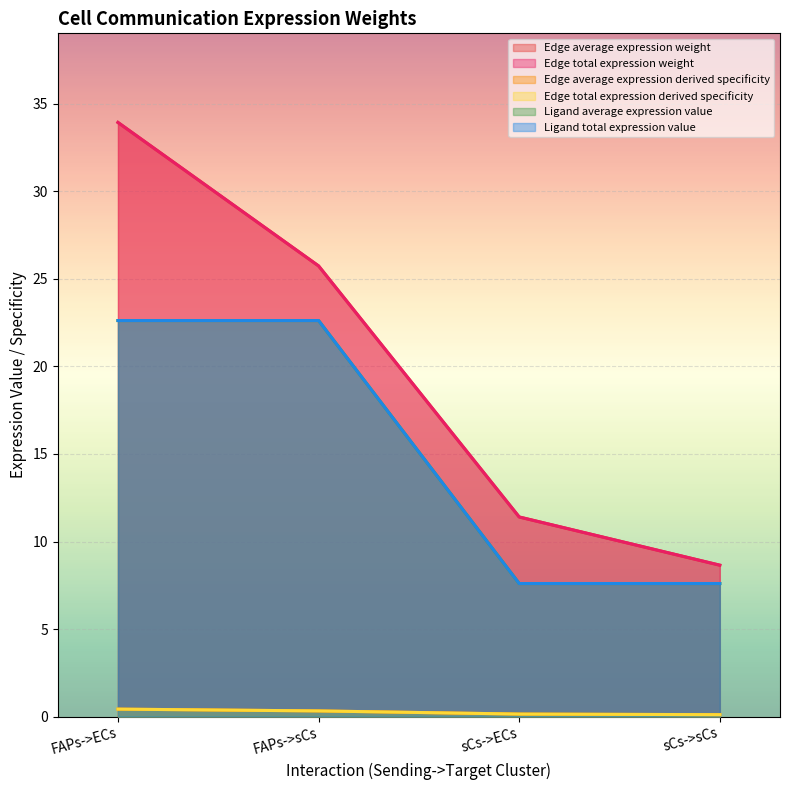

Which series changed the most between FAPs->ECs and sCs->ECs?

Edge average expression weight